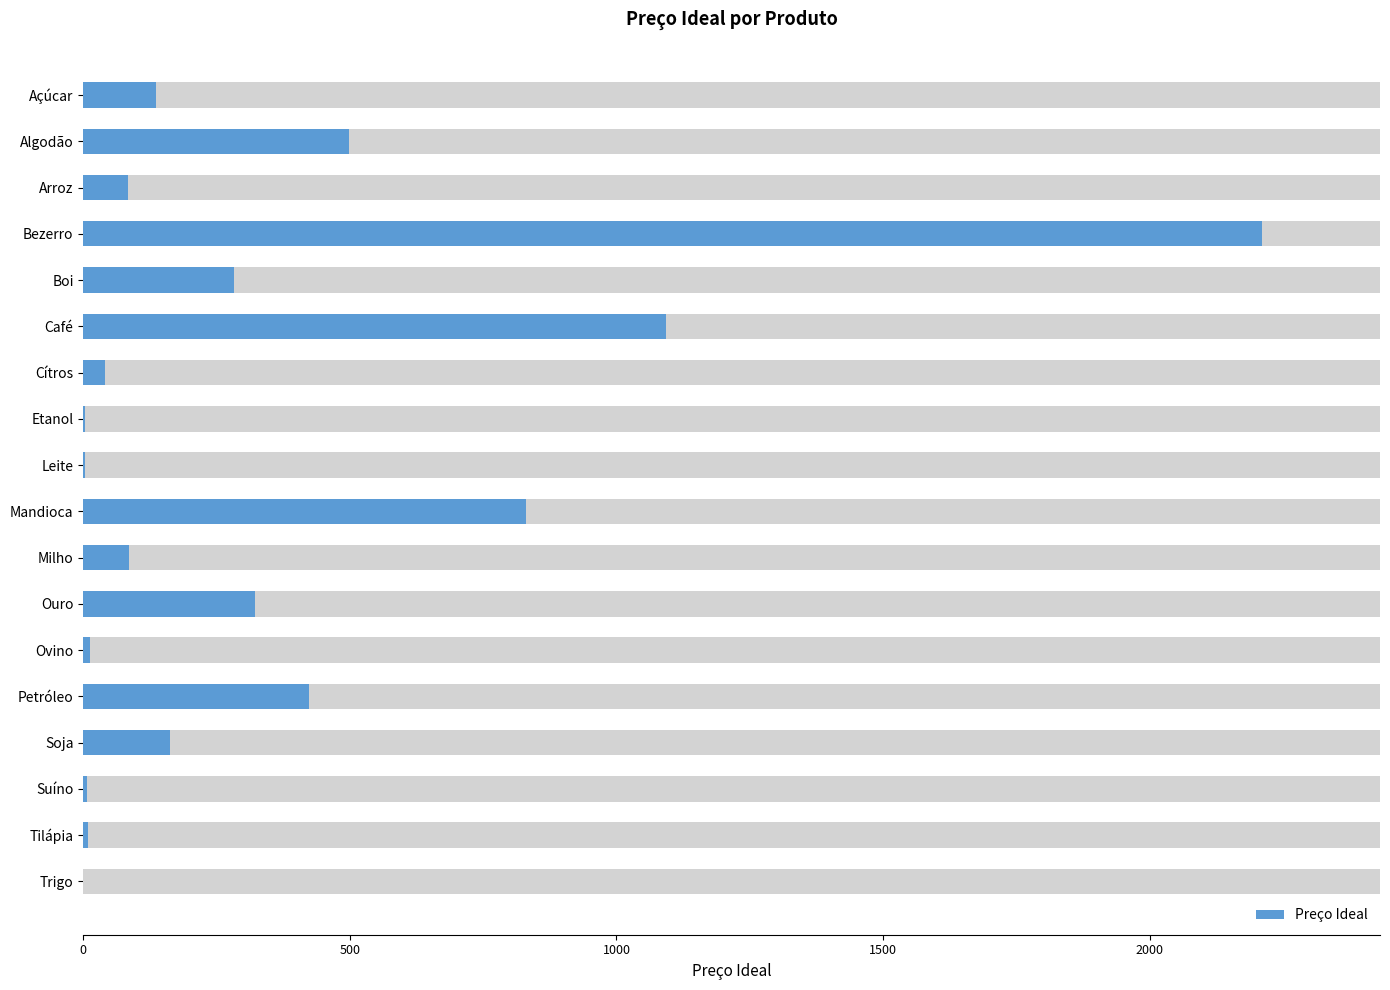

How many bars are there in total?

18